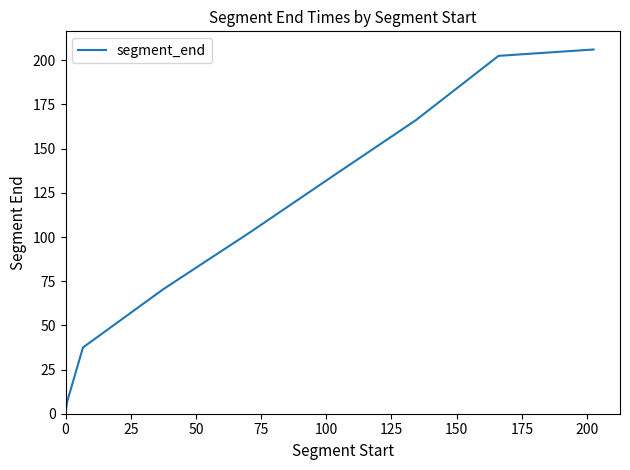

How many lines are shown in the chart?

1